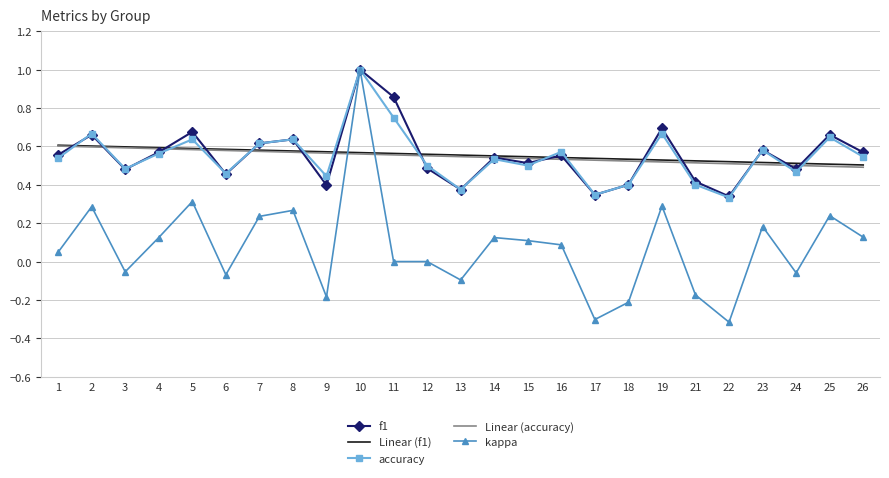

Is it true that Linear (f1) equals 0.7 at 23?

False